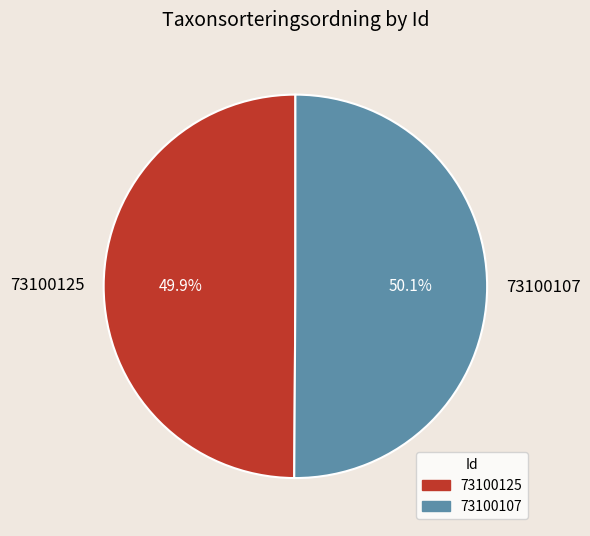

What is the ratio of the value at 73100125 to the value at 73100107?

1.0